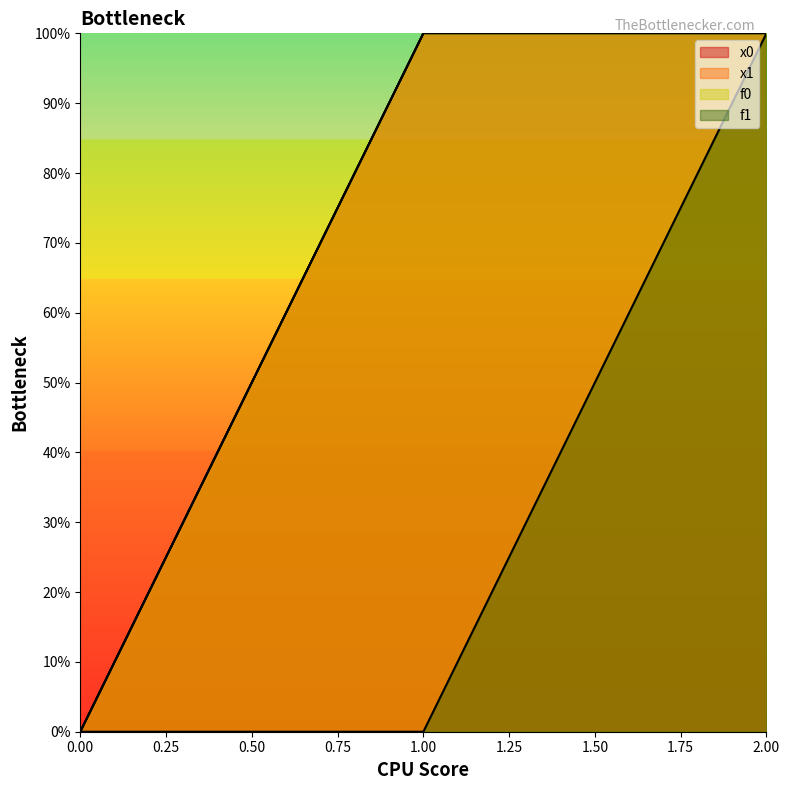

Rank the series at 0 from highest to lowest value.

x0, x1, f0, f1